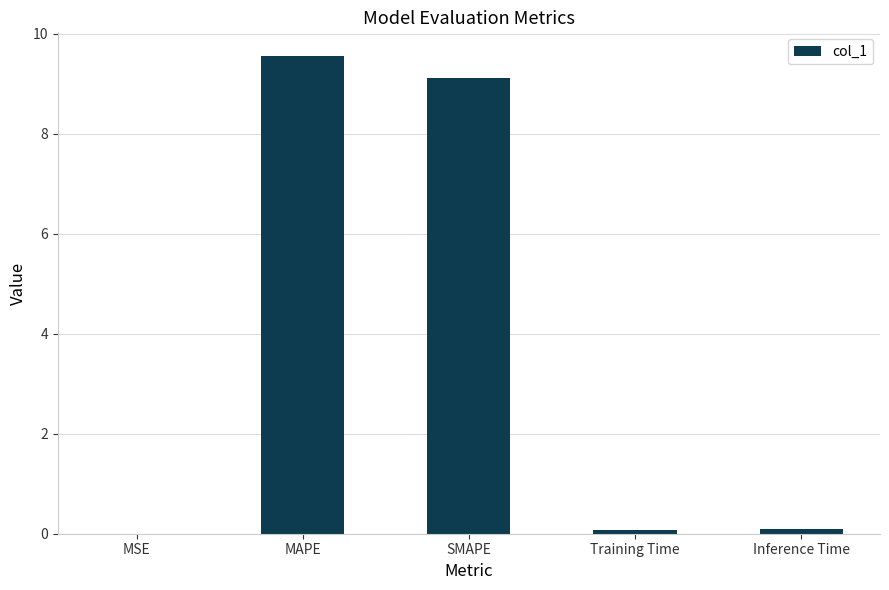

Read the value at MAPE.

9.6